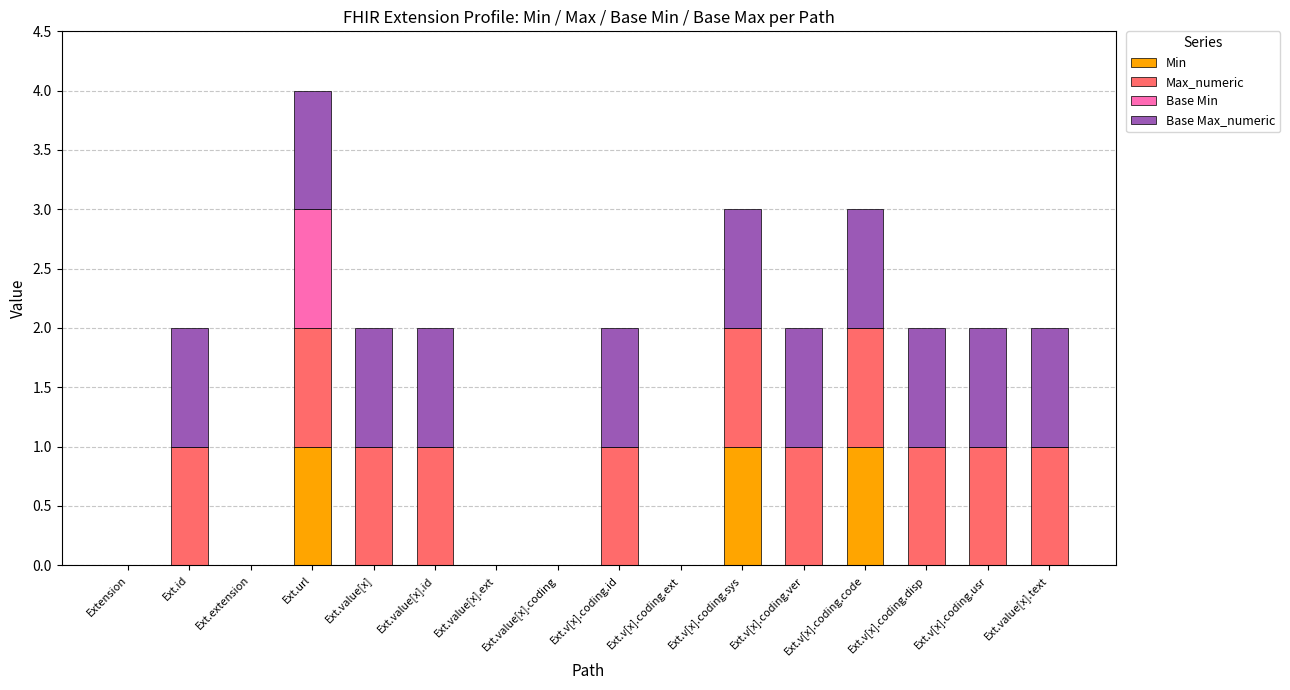

The value of Min at Ext.id is 0. True or false?

True